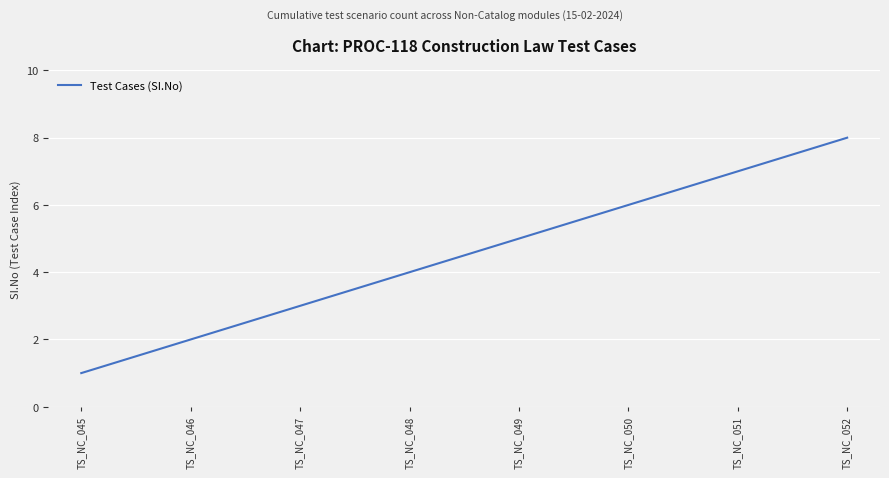

Rank the categories by value from highest to lowest.

TS_NC_052, TS_NC_051, TS_NC_050, TS_NC_049, TS_NC_048, TS_NC_047, TS_NC_046, TS_NC_045